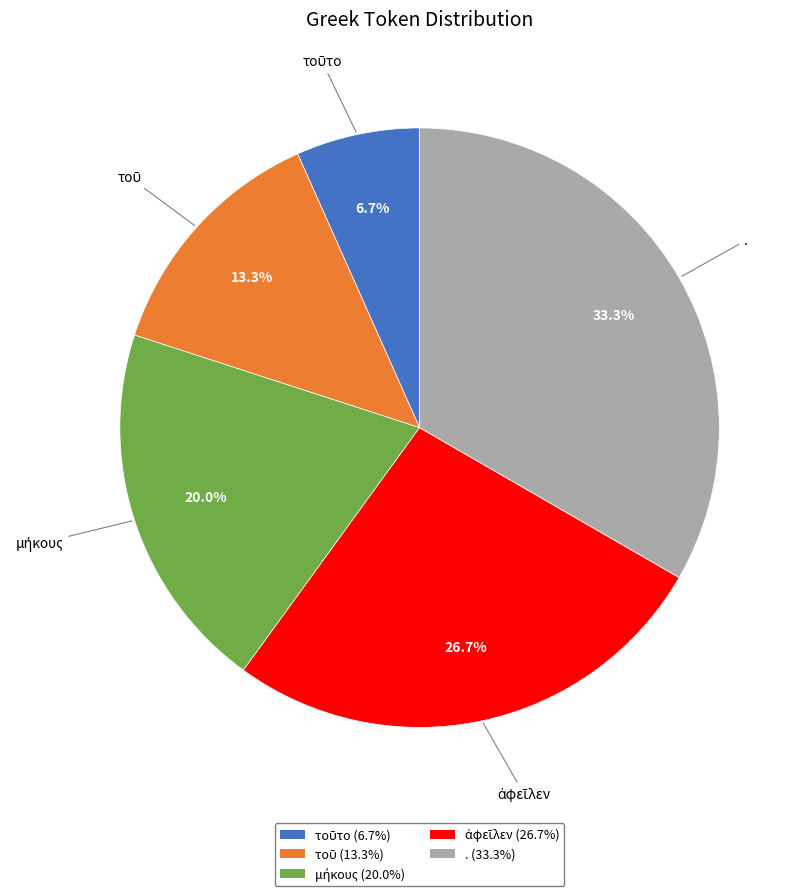

How many slices are in this pie chart?

5